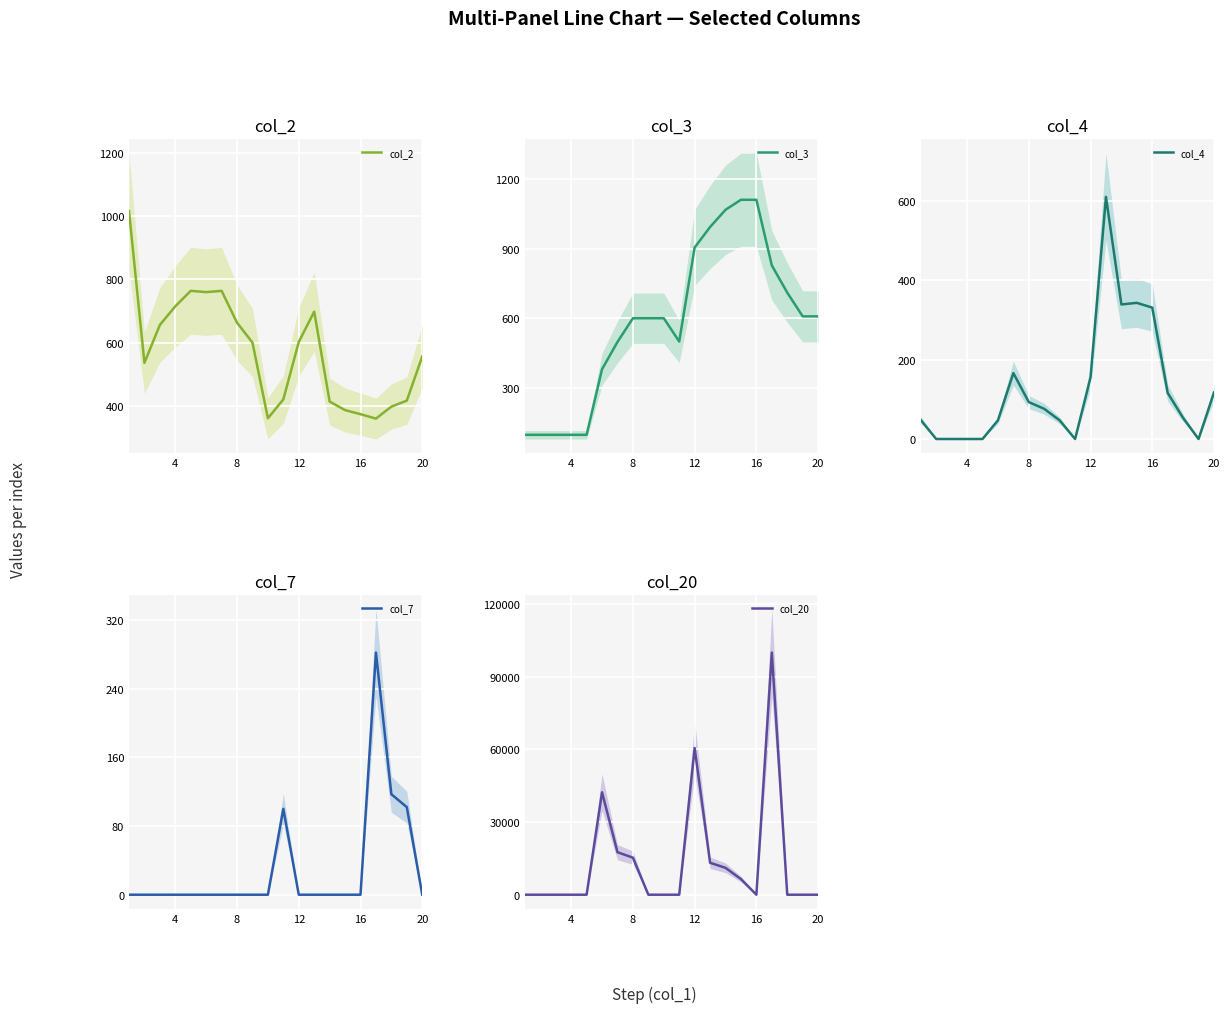

Reading left to right, extract all data points from this chart.

col_2: 1017	536	656	715	764	760	764	663	600	360	420	602	698	413	386	373	359	397	416	556
col_3: 100	100	100	100	100	382	499	601	601	601	501	905	993	1067	1110	1110	828	711	609	609
col_4: 48	0	0	0	0	47	166	93	76	47	0	155	610	339	343	331	116	53	0	117
col_7: 0	0	0	0	0	0	0	0	0	0	100	0	0	0	0	0	282	117	102	0
col_20: 0	0	0	0	0	42300	17550	15300	0	0	0	60600	13200	11100	6450	0	100000	0	0	0